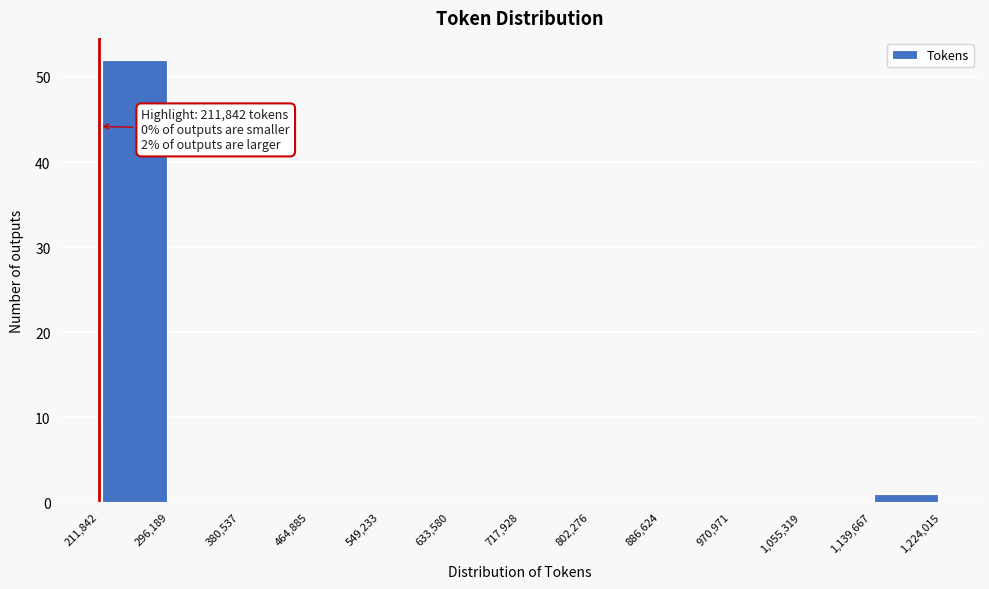

Which range on the x-axis has the tallest bar?

211,842 to 296,189